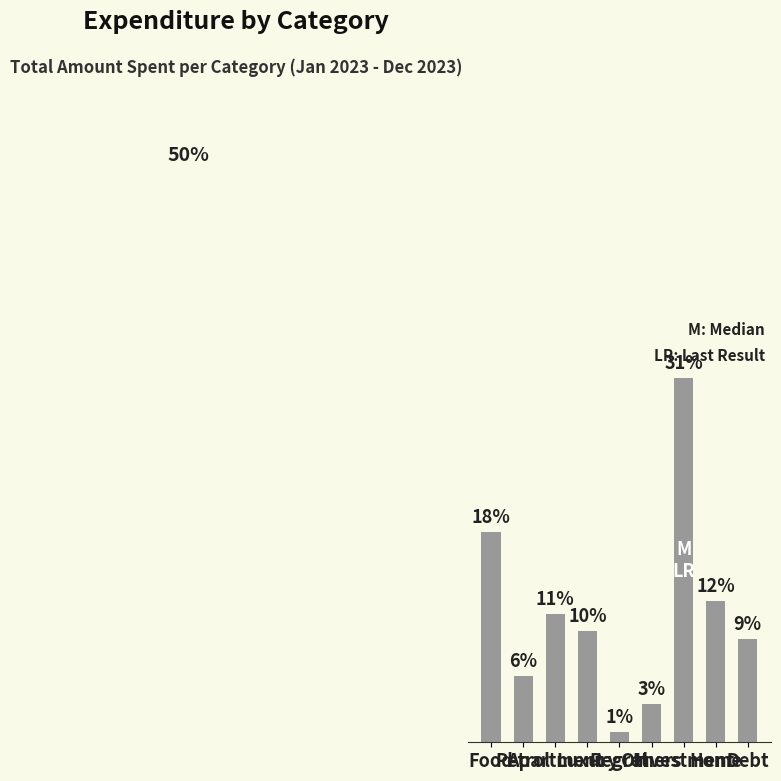

Which category has the lowest value across all series?

Regret